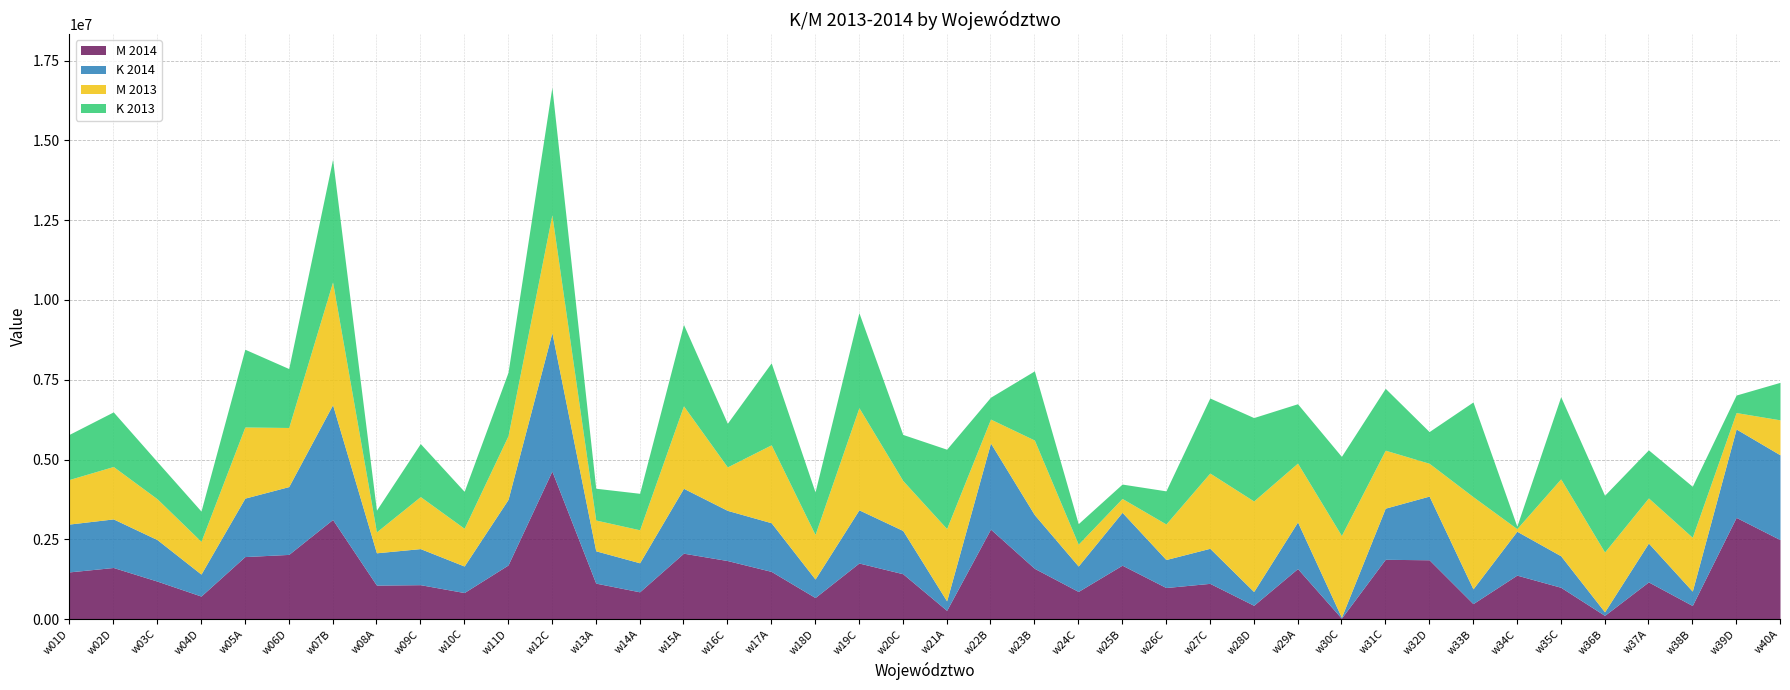

Read the K 2014 value at w38B.

449788